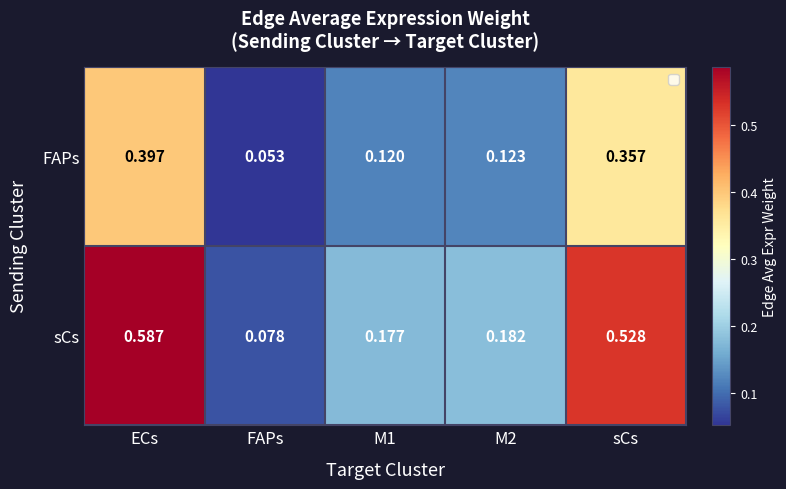

Which category has the lowest value across all series?

FAPs